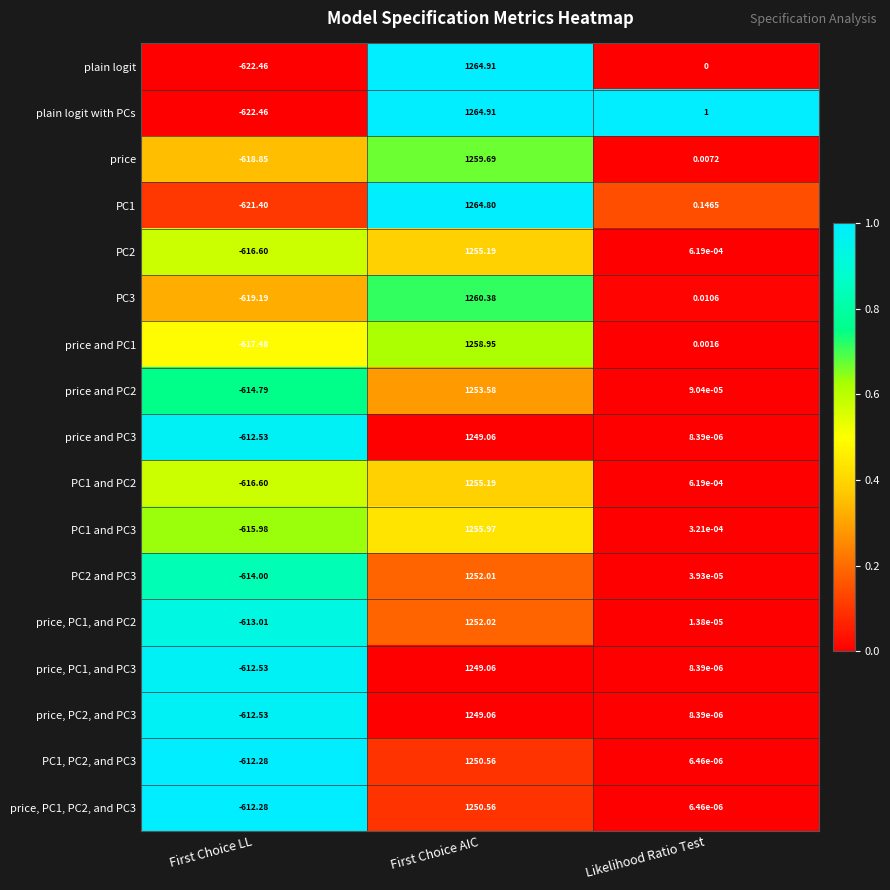

Which series changed the most between First Choice AIC and Likelihood Ratio Test?

plain logit